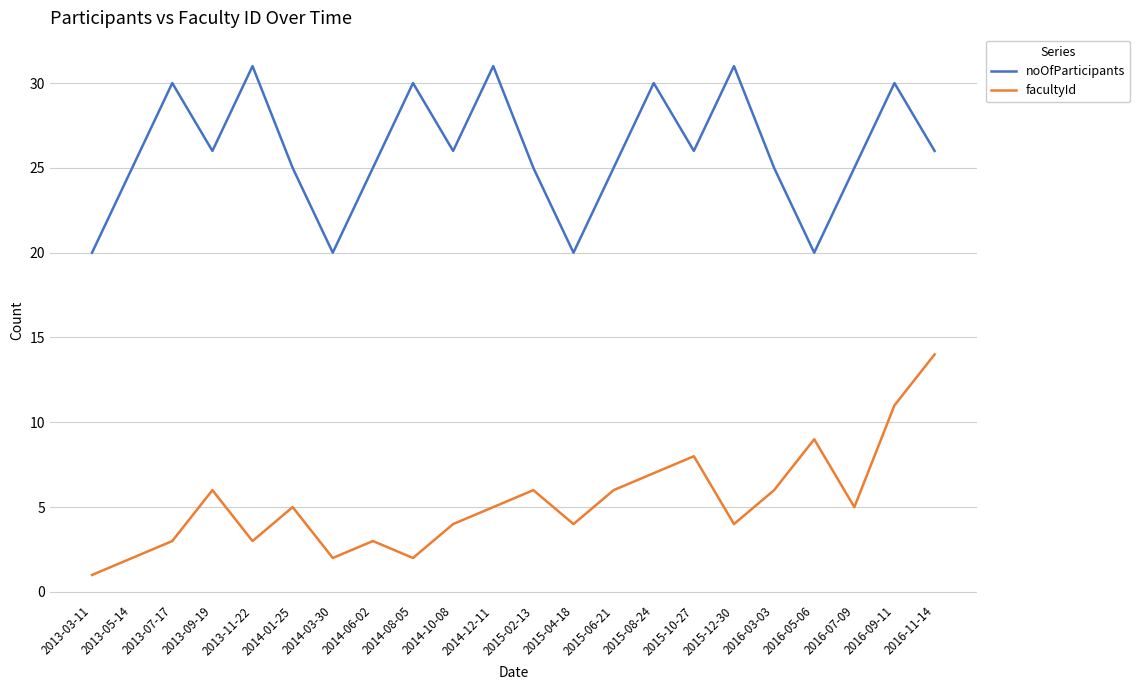

True or false: noOfParticipants and facultyId cross at least once.

False